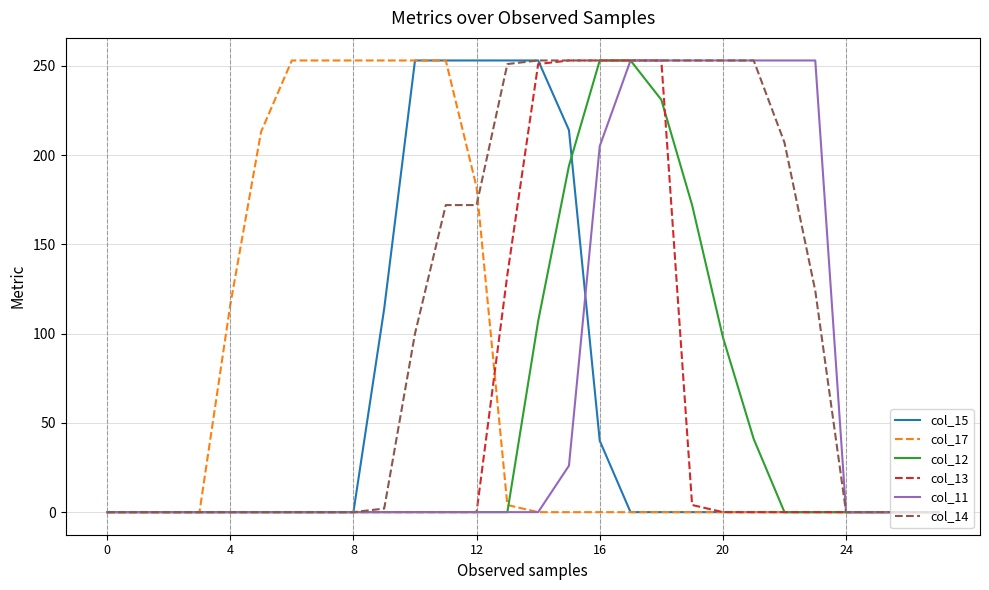

Which series has the largest total across all categories?

col_14